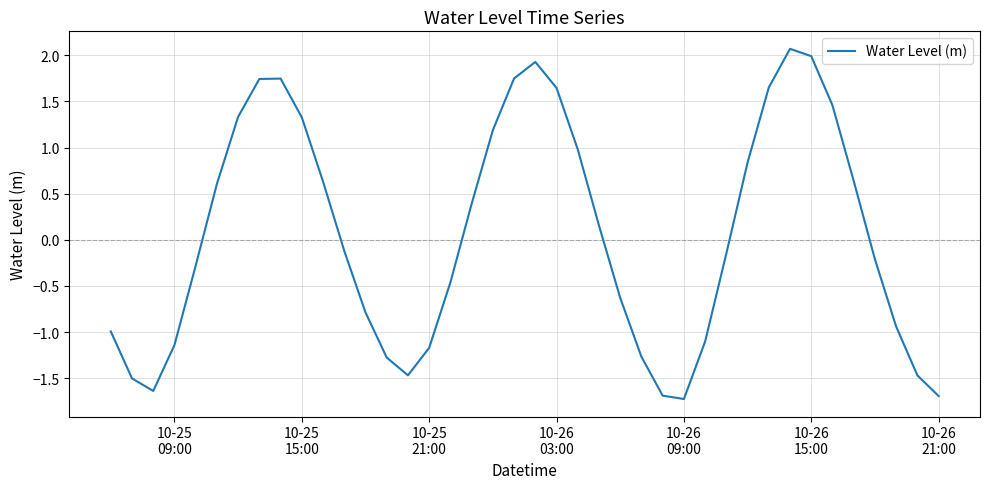

What is the difference between the maximum and minimum values?

3.8